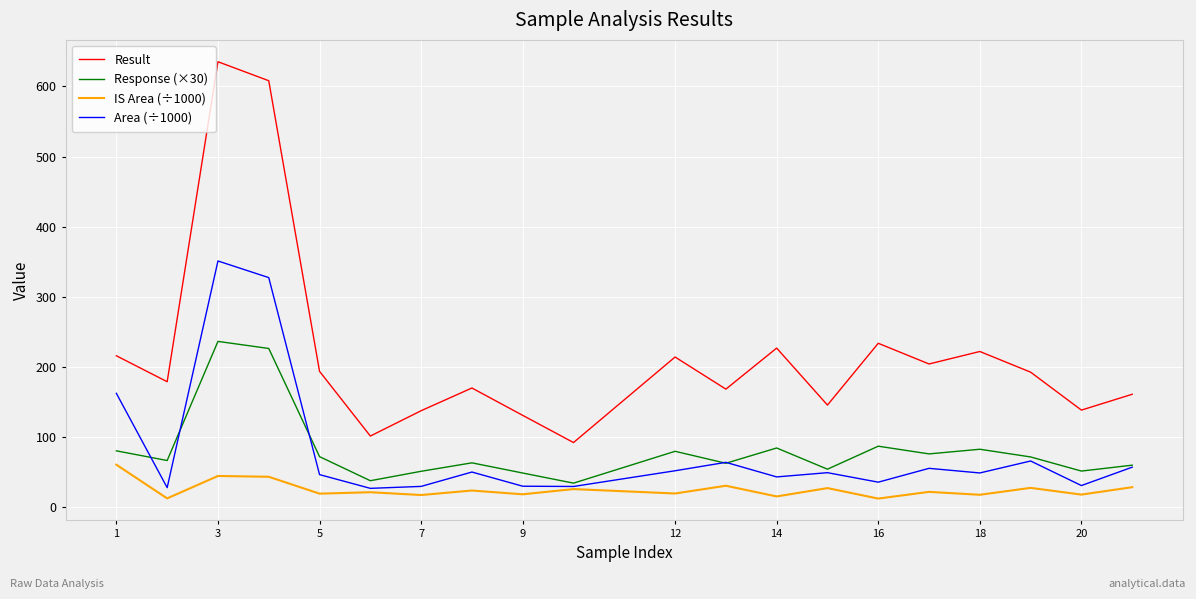

Which series has the largest total across all categories?

Result